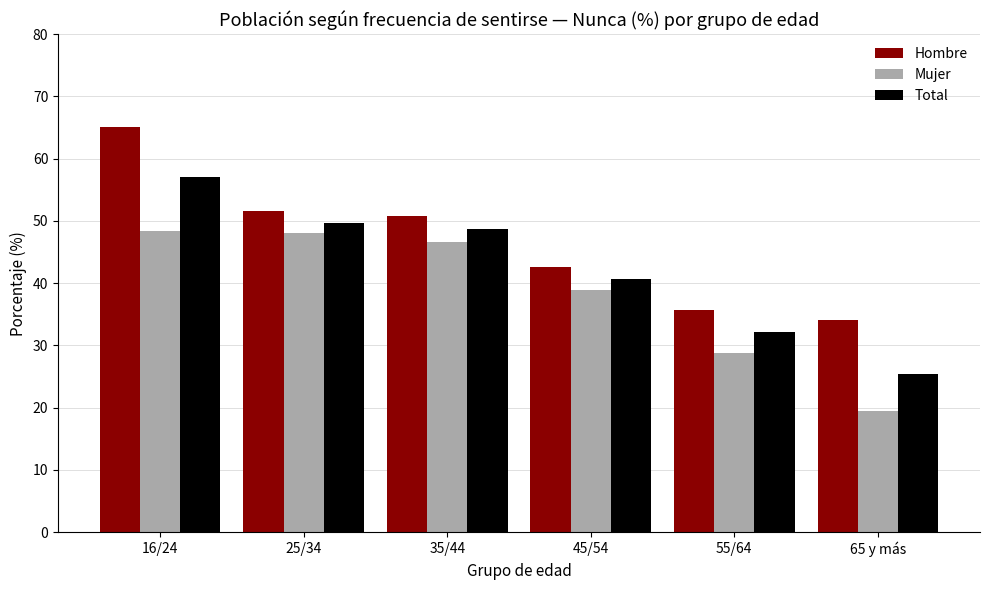

Which series changed the most between 35/44 and 55/64?

Mujer